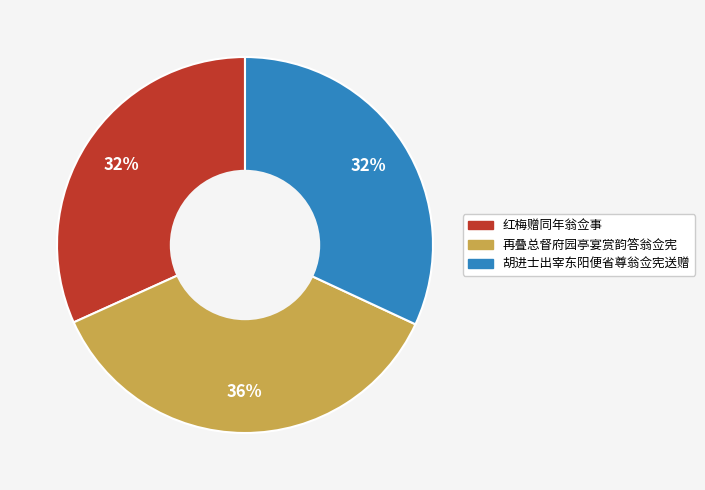

To the nearest percent, what portion does 红梅赠同年翁佥事 represent?

32%